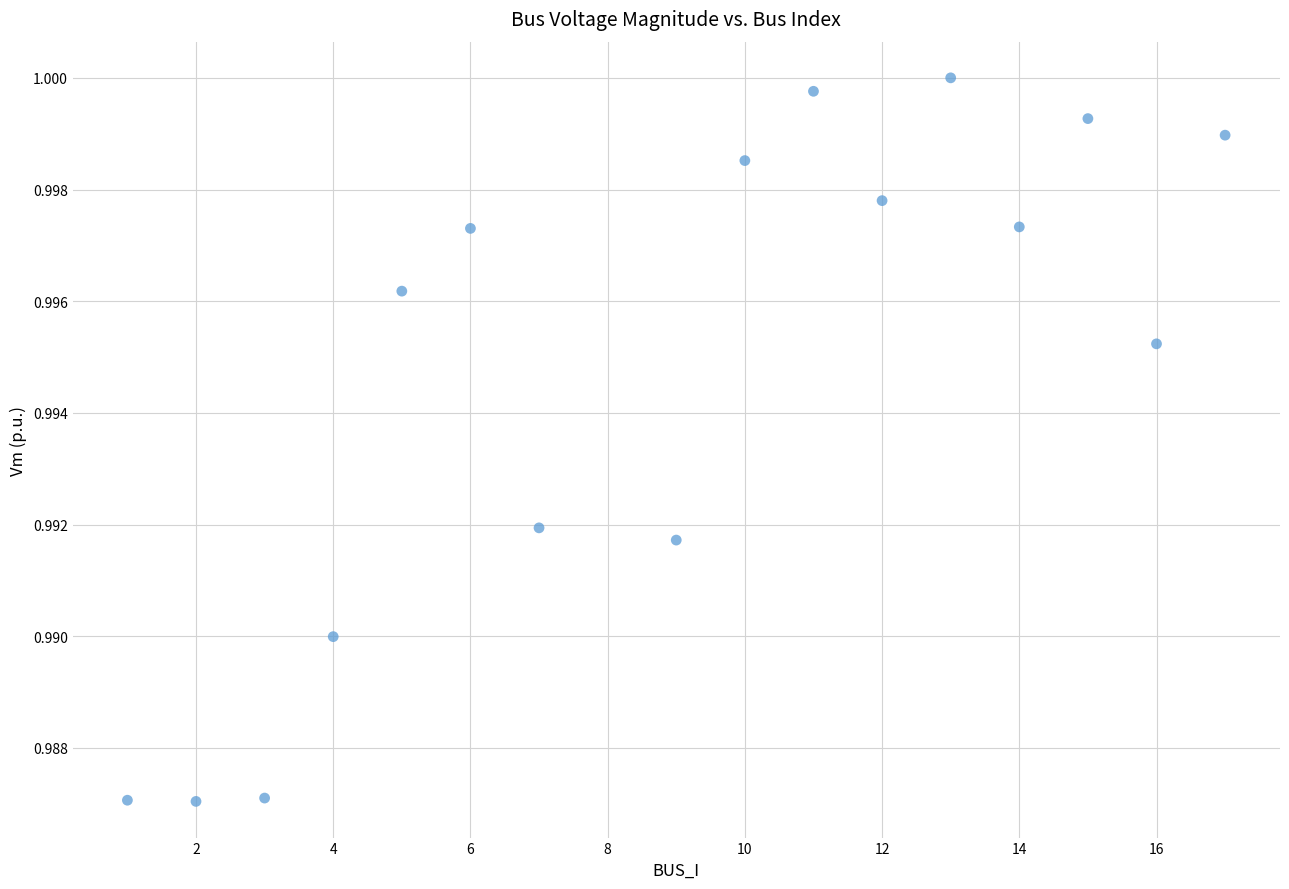

What is the range of X values (max minus min)?

16.0